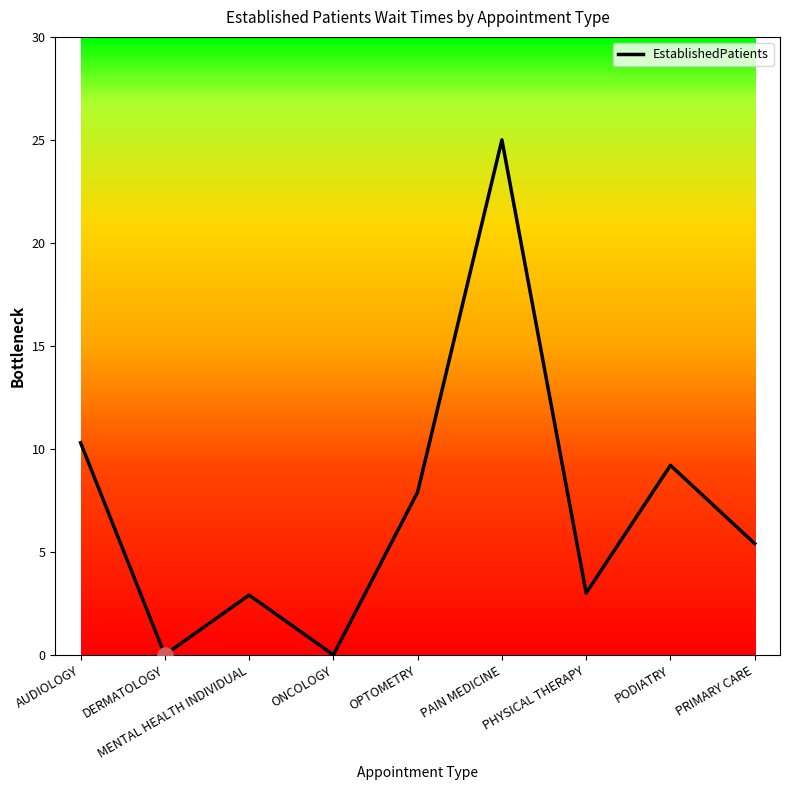

What is the change in value from AUDIOLOGY to DERMATOLOGY?

-10.3